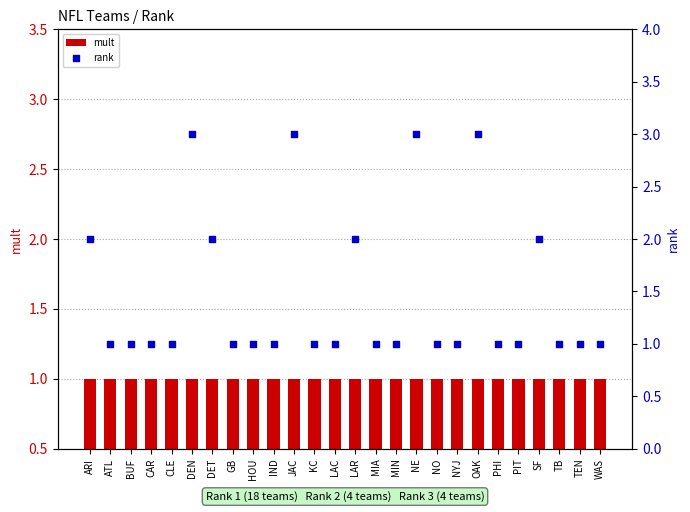

Is the value of rank at PHI greater than the value of mult at NYJ?

No